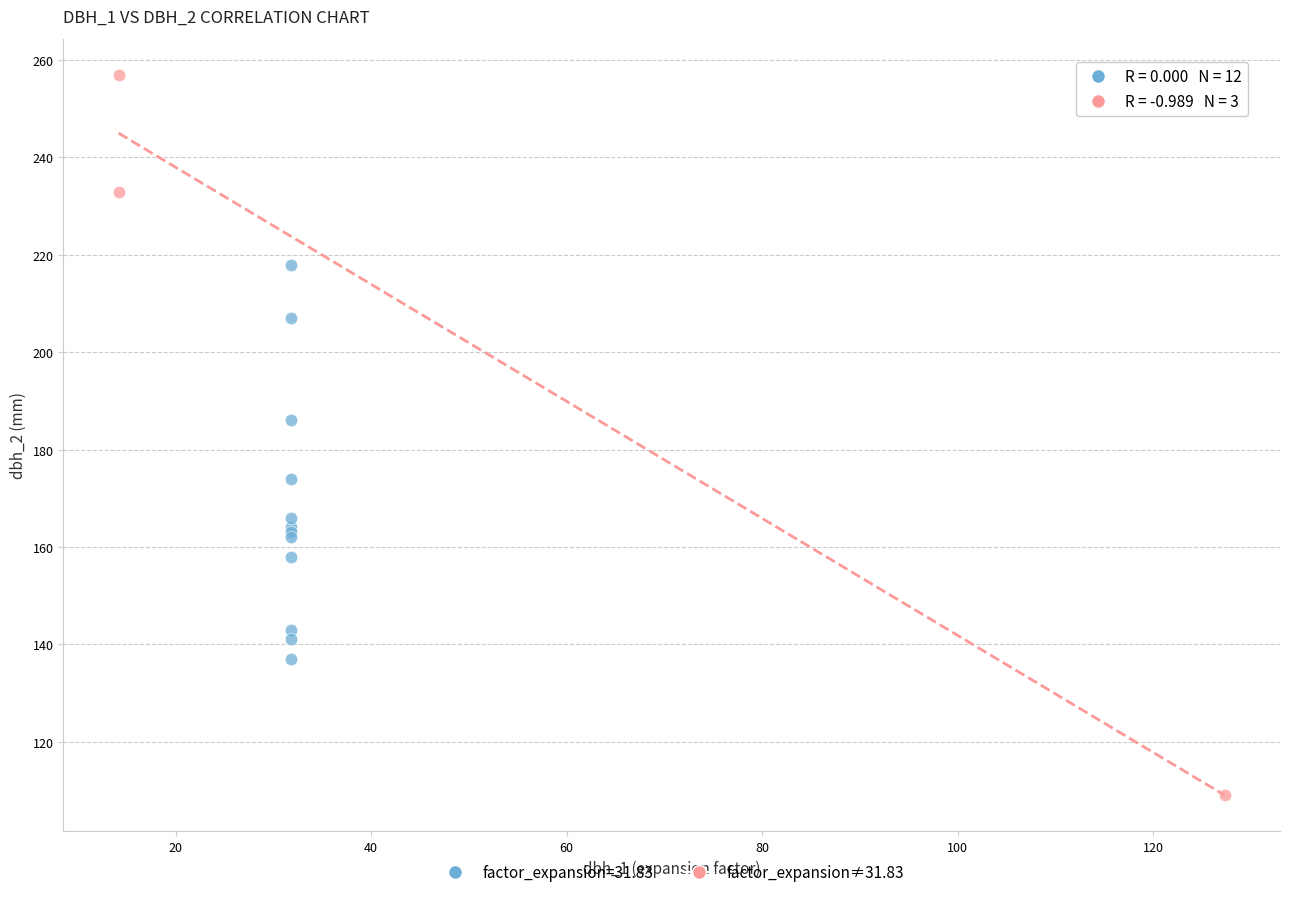

Which series has the widest spread of Y values?

factor_expansion≠31.83